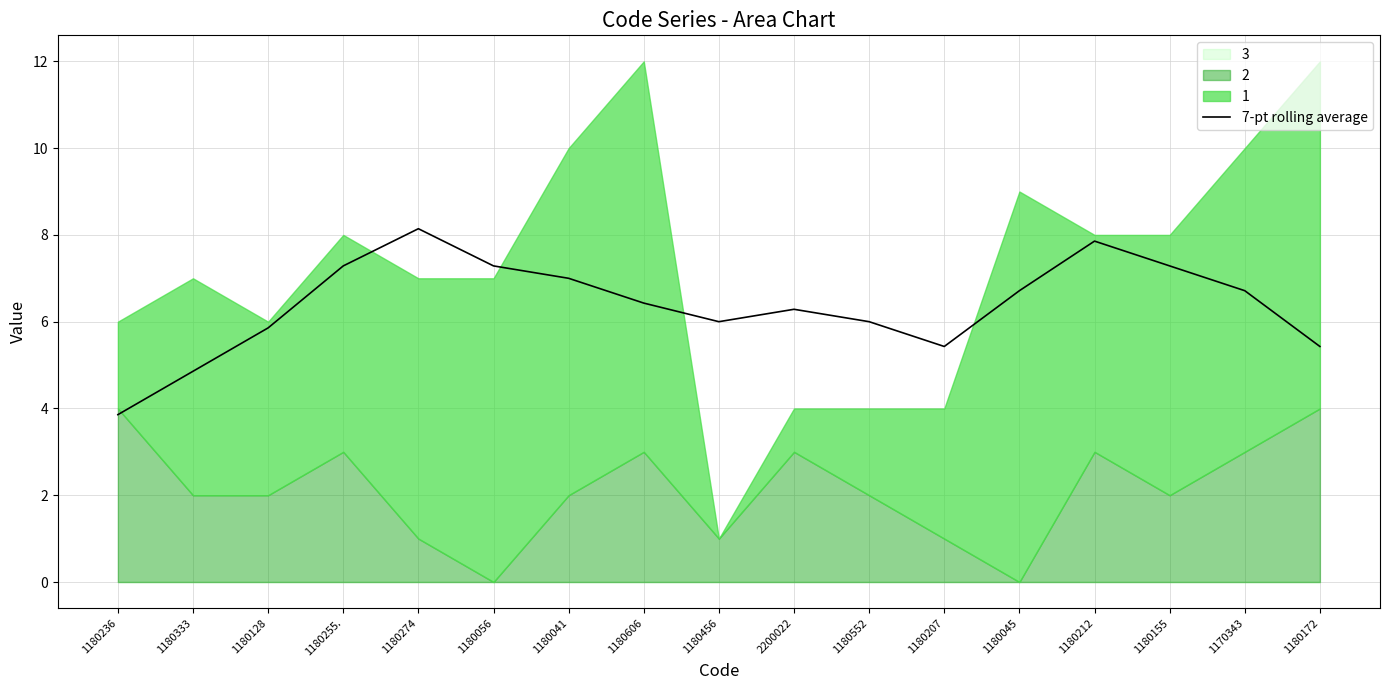

Is it true that the value at 1180045 is 6.7?

True